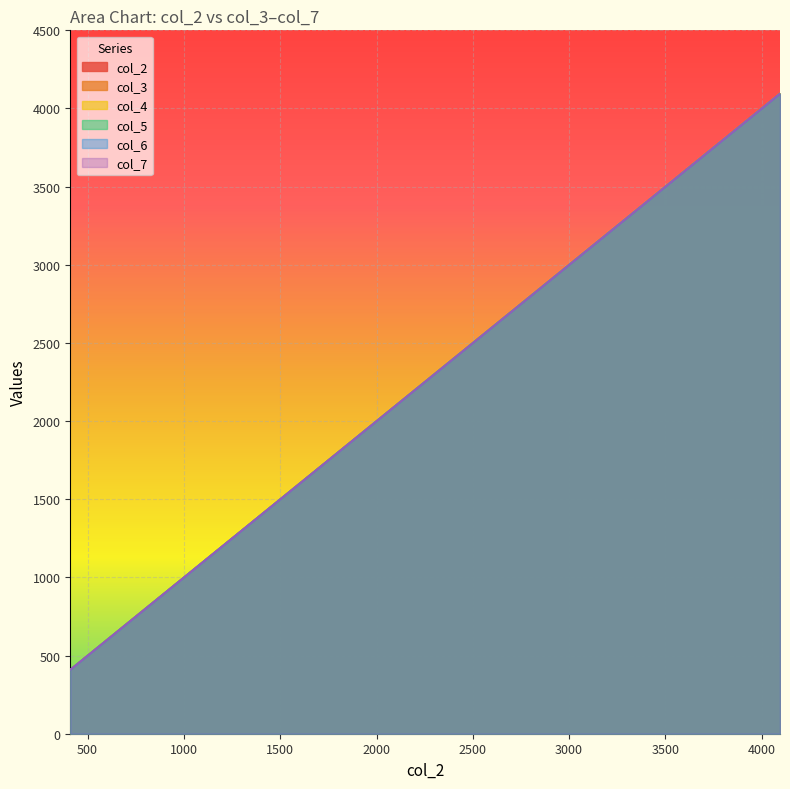

Reading left to right, list all the values displayed in this chart.

col_2: 410	819	1228	1638	2048	2457	2866	3276	3686	4095
col_3: 410	819	1228	1638	2048	2457	2866	3276	3686	4095
col_4: 410	819	1228	1638	2048	2457	2866	3276	3686	4095
col_5: 410	819	1228	1638	2048	2457	2866	3276	3686	4095
col_6: 410	819	1228	1638	2048	2457	2866	3276	3686	4095
col_7: 410	819	1228	1638	2048	2457	2866	3276	3686	4095